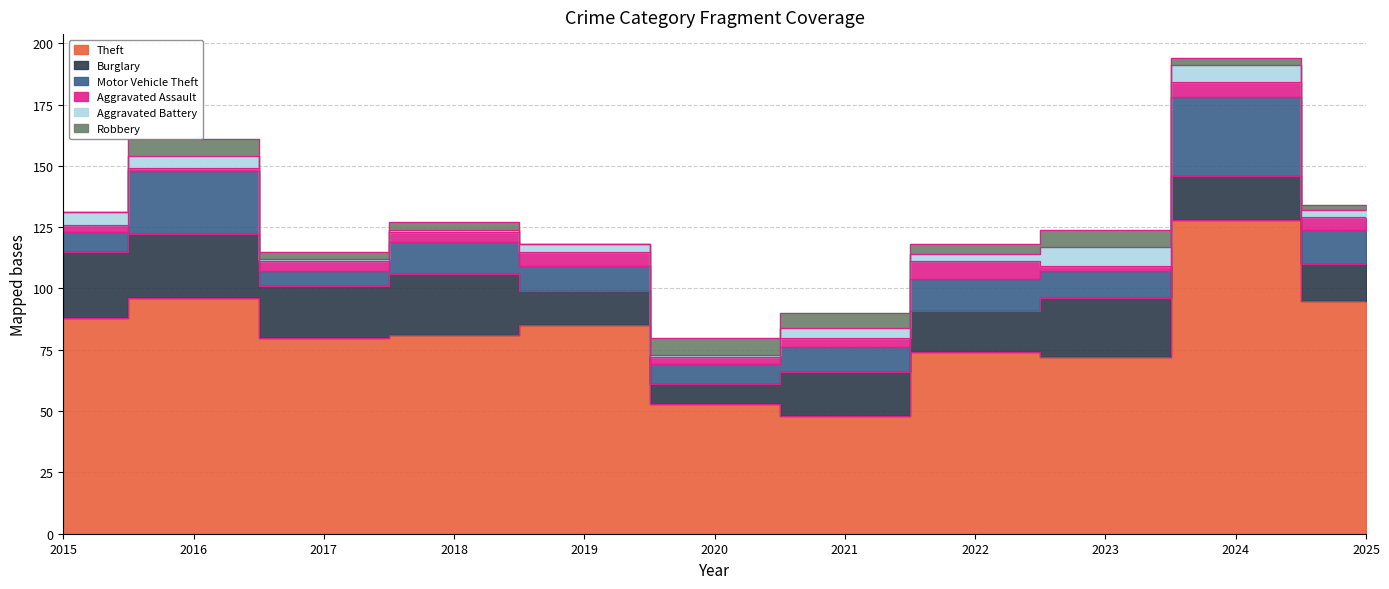

Rank the categories by Robbery value from lowest to highest.

2015, 2019, 2025, 2017, 2018, 2024, 2022, 2021, 2016, 2020, 2023